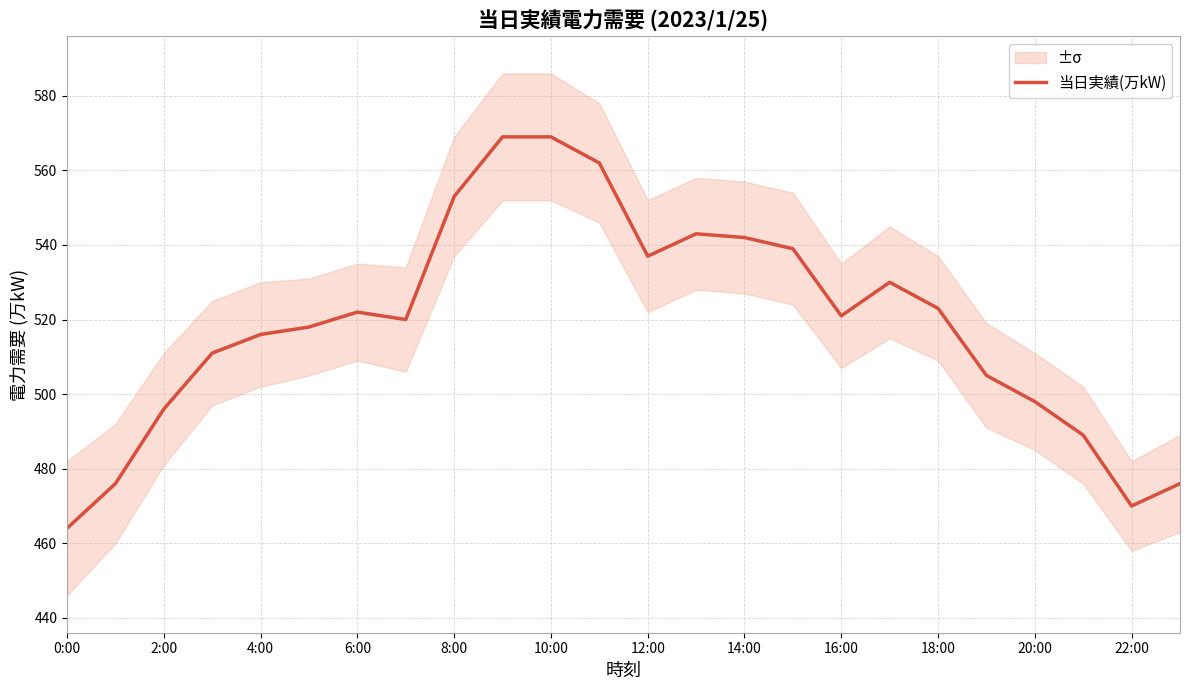

True or false: 当日実績(万kW) has a value of 523 at 18:00.

True